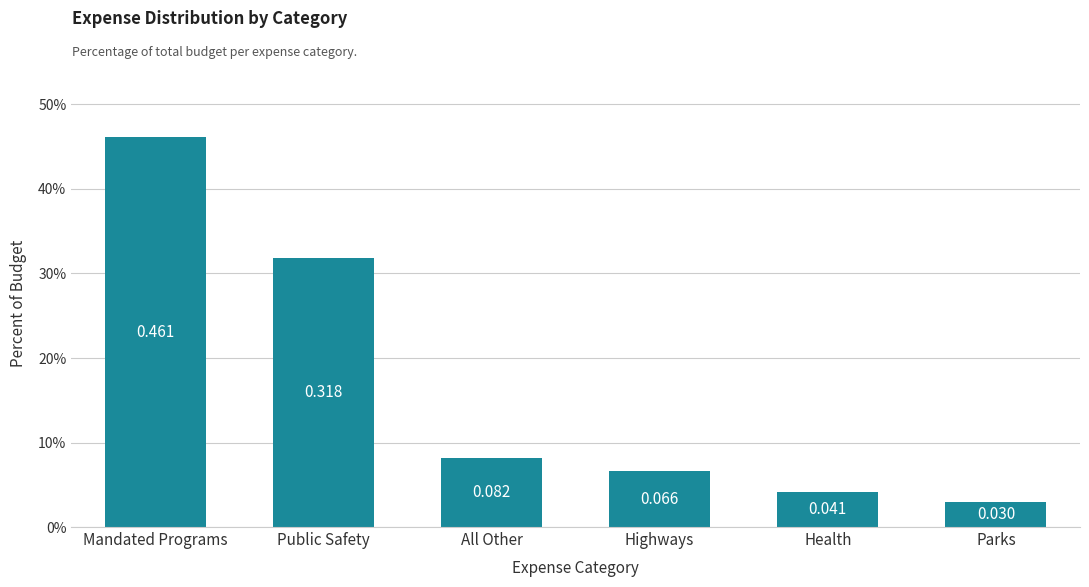

At which label is the value closest to 0?

Parks